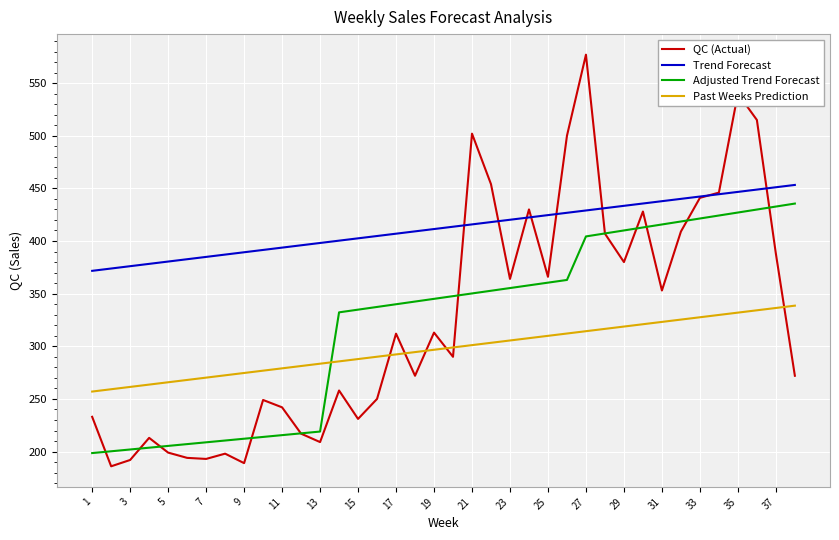

What is the average value of the Trend Forecast series?

412.5